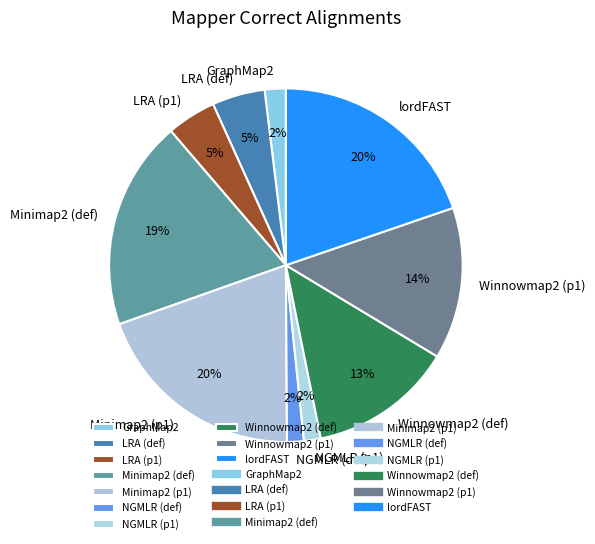

How many segments does this pie chart have?

10